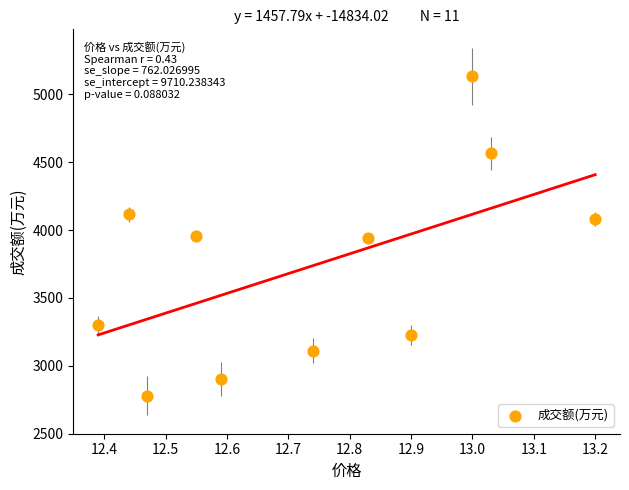

What is the range of Y values (max minus min)?

2356